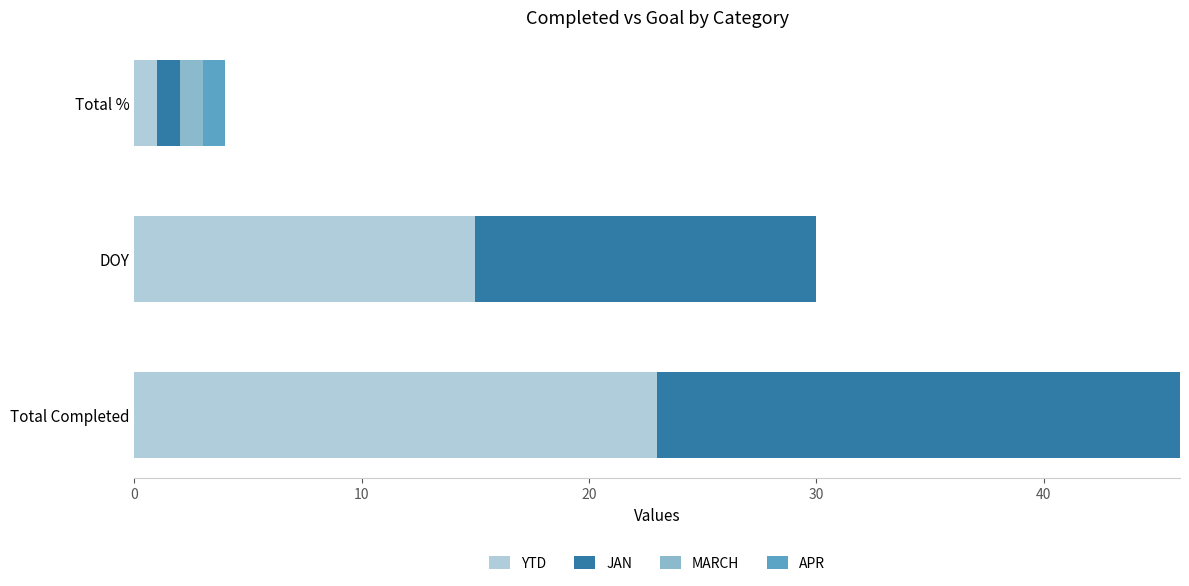

At which category is the sum across all series the highest?

Total Completed